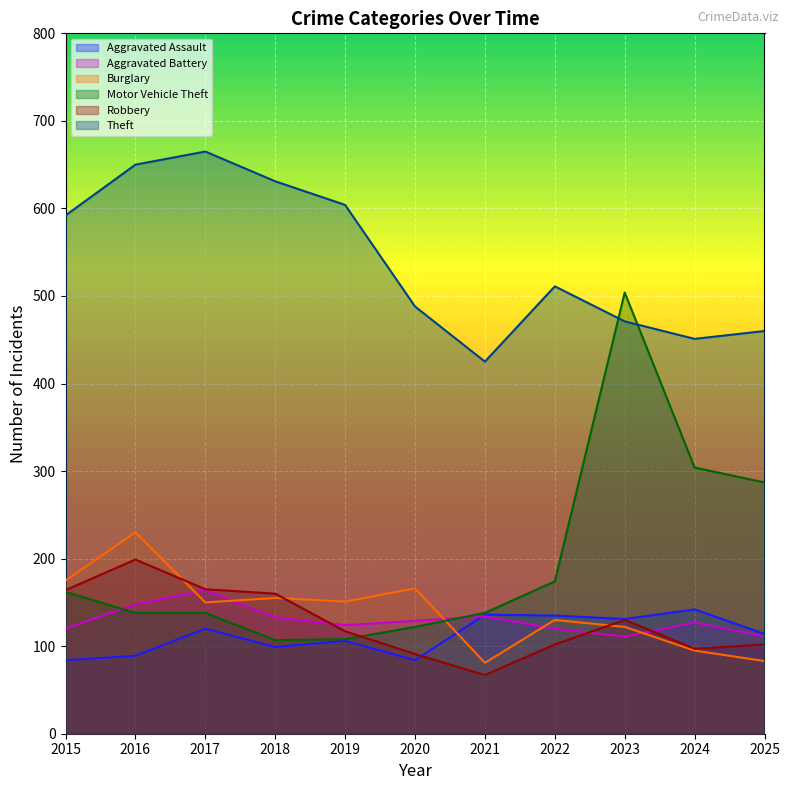

What is the minimum value for Burglary?

81